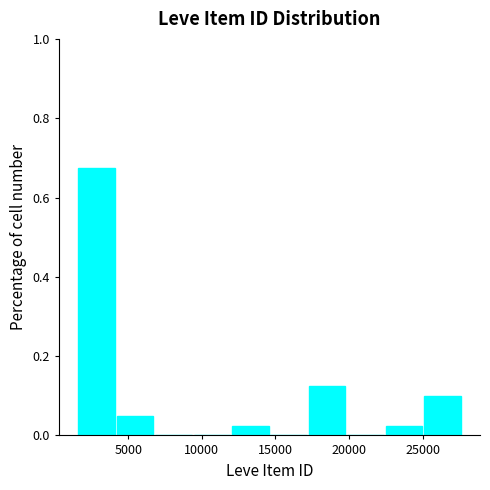

Reading left to right, transcribe this chart: for each bar, give the range it covers on the x-axis and its height. Neither the bar edges nor the heights are printed on the chart, so give them approximately, as read against the axes.

1500 to 4000: 0.68
4000 to 7000: 0.06
7000 to 9500: 0
9500 to 12000: 0
12000 to 14500: 0.02
14500 to 17500: 0
17500 to 20000: 0.12
20000 to 22500: 0
22500 to 25000: 0.02
25000 to 27500: 0.10